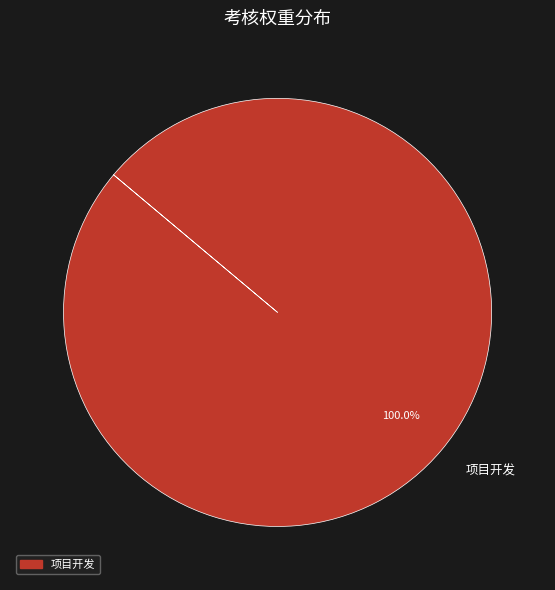

Which category accounts for the majority?

项目开发